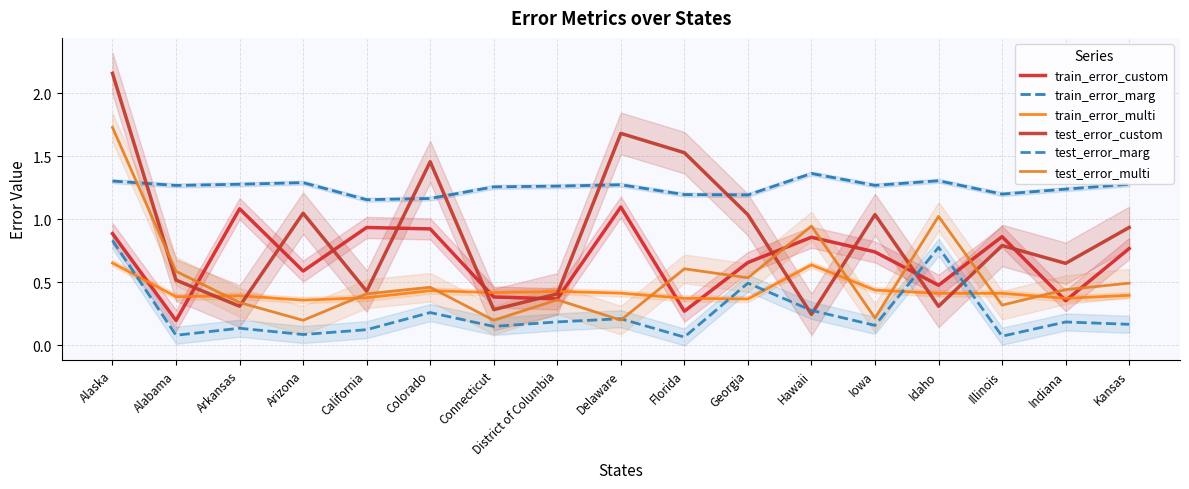

Reading left to right, transcribe all the data shown in this chart.

train_error_custom: Alaska=0.9	Alabama=0.2	Arkansas=1.1	Arizona=0.6	California=0.9	Colorado=0.9	Connecticut=0.4	District of Columbia=0.4	Delaware=1.1	Florida=0.3	Georgia=0.7	Hawaii=0.9	Iowa=0.7	Idaho=0.5	Illinois=0.9	Indiana=0.4	Kansas=0.8
train_error_marg: Alaska=1.3	Alabama=1.3	Arkansas=1.3	Arizona=1.3	California=1.2	Colorado=1.2	Connecticut=1.3	District of Columbia=1.3	Delaware=1.3	Florida=1.2	Georgia=1.2	Hawaii=1.4	Iowa=1.3	Idaho=1.3	Illinois=1.2	Indiana=1.2	Kansas=1.3
train_error_multi: Alaska=0.7	Alabama=0.4	Arkansas=0.4	Arizona=0.4	California=0.4	Colorado=0.4	Connecticut=0.4	District of Columbia=0.4	Delaware=0.4	Florida=0.4	Georgia=0.4	Hawaii=0.6	Iowa=0.4	Idaho=0.4	Illinois=0.4	Indiana=0.4	Kansas=0.4
test_error_custom: Alaska=2.2	Alabama=0.5	Arkansas=0.3	Arizona=1.0	California=0.4	Colorado=1.5	Connecticut=0.3	District of Columbia=0.4	Delaware=1.7	Florida=1.5	Georgia=1.0	Hawaii=0.2	Iowa=1.0	Idaho=0.3	Illinois=0.8	Indiana=0.7	Kansas=0.9
test_error_marg: Alaska=0.8	Alabama=0.1	Arkansas=0.1	Arizona=0.1	California=0.1	Colorado=0.3	Connecticut=0.2	District of Columbia=0.2	Delaware=0.2	Florida=0.1	Georgia=0.5	Hawaii=0.3	Iowa=0.2	Idaho=0.8	Illinois=0.1	Indiana=0.2	Kansas=0.2
test_error_multi: Alaska=1.7	Alabama=0.6	Arkansas=0.3	Arizona=0.2	California=0.4	Colorado=0.5	Connecticut=0.2	District of Columbia=0.4	Delaware=0.2	Florida=0.6	Georgia=0.5	Hawaii=0.9	Iowa=0.2	Idaho=1.0	Illinois=0.3	Indiana=0.4	Kansas=0.5